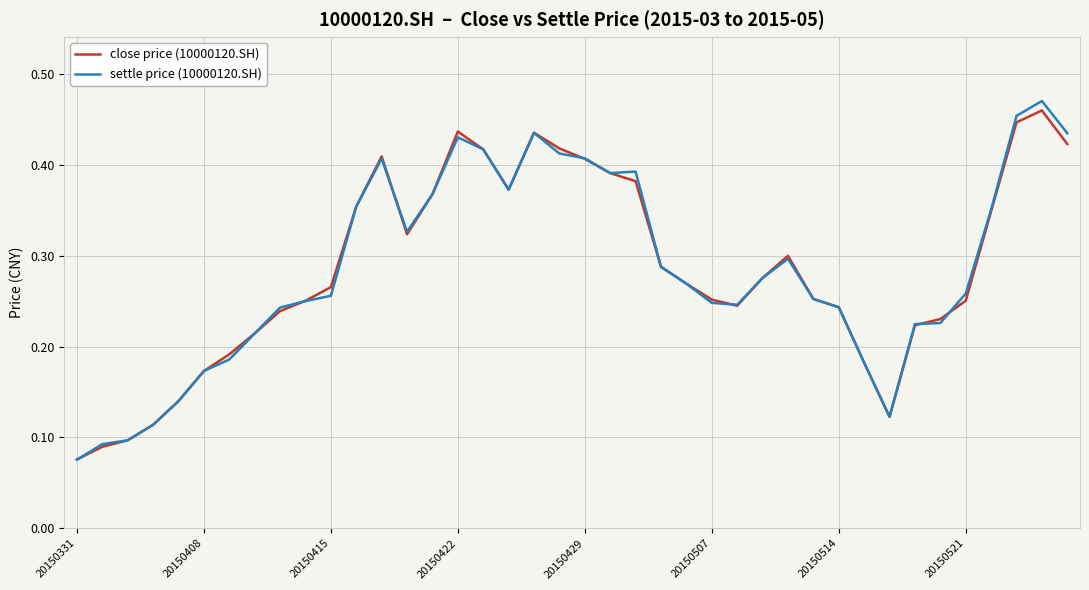

Which series has the widest spread of values?

settle price (10000120.SH)